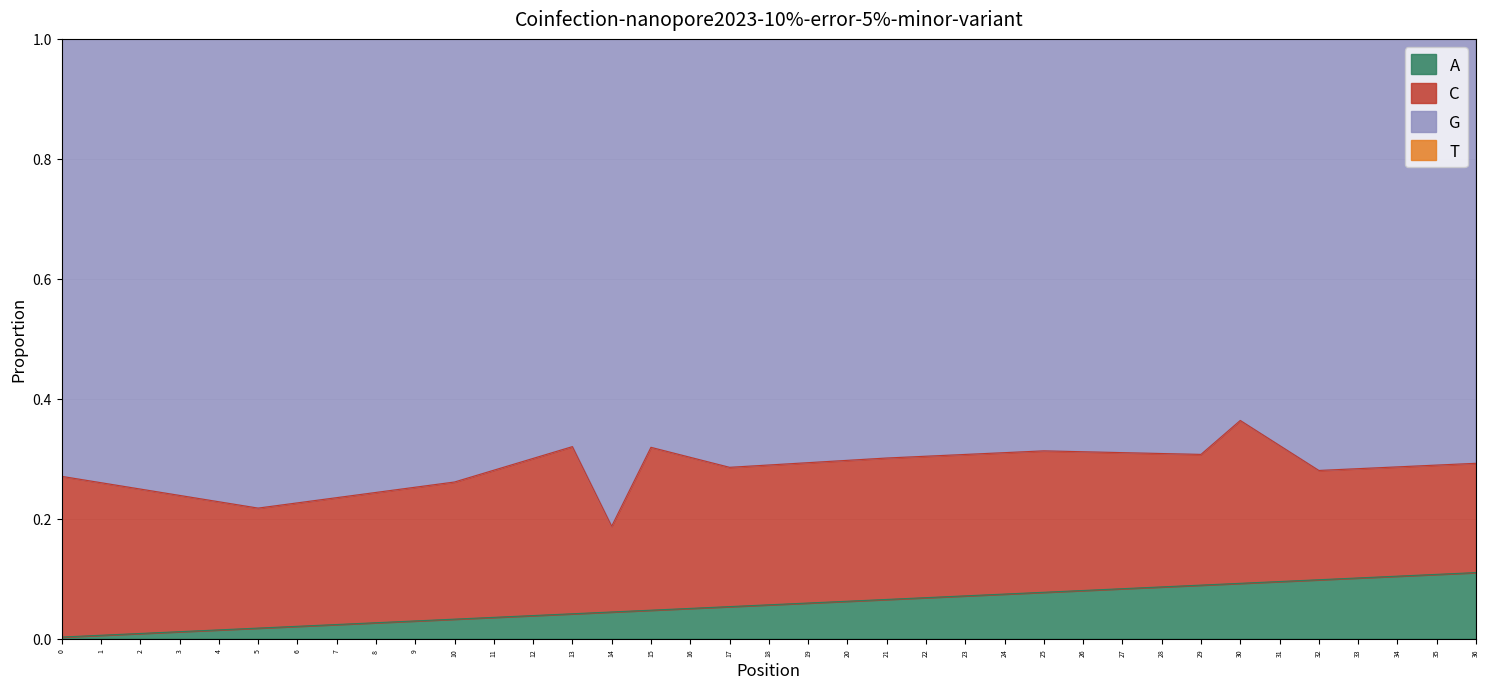

In col_3, how many points are higher than both neighbors (excluding endpoints)?

3